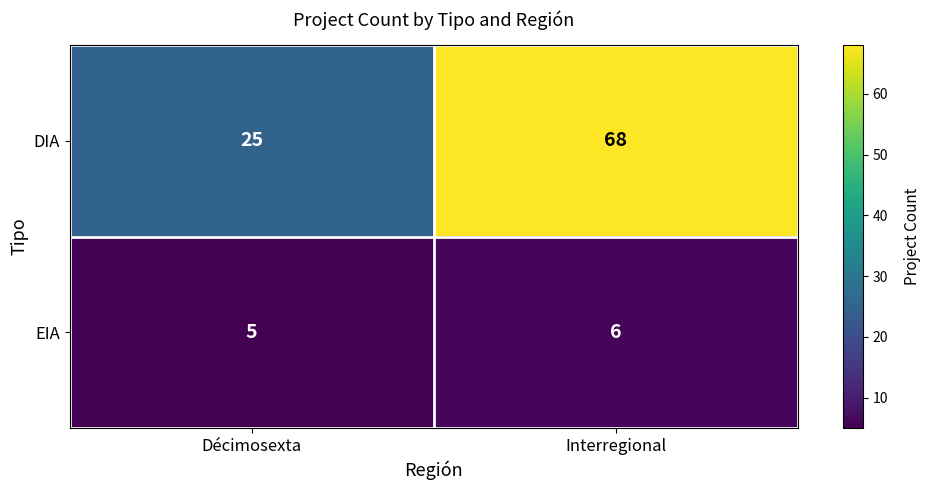

True or false: EIA has a value of 7 at Décimosexta.

False